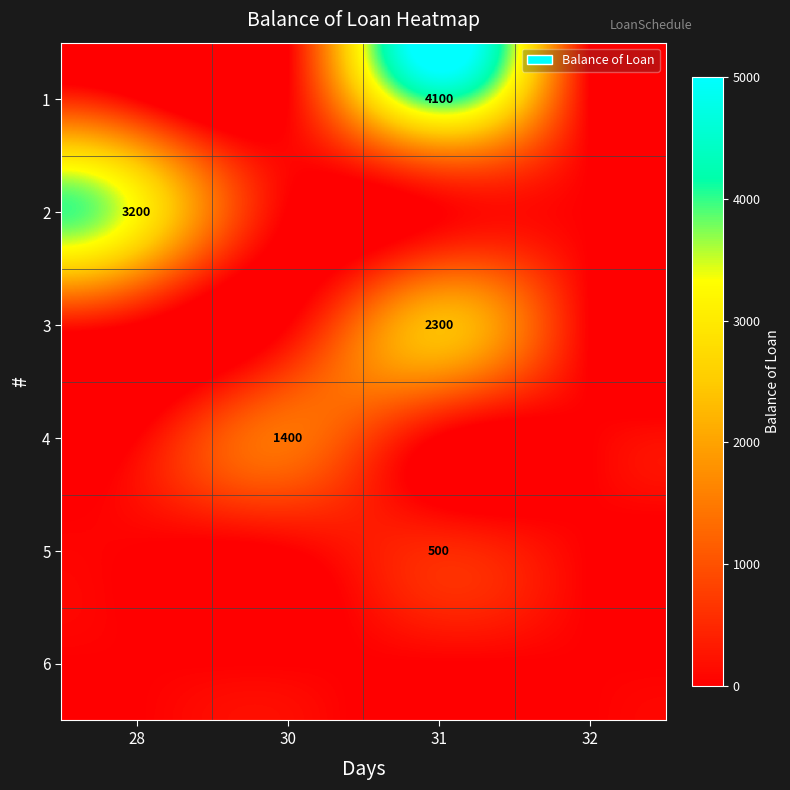

What is the total value across all series at 31?

6900